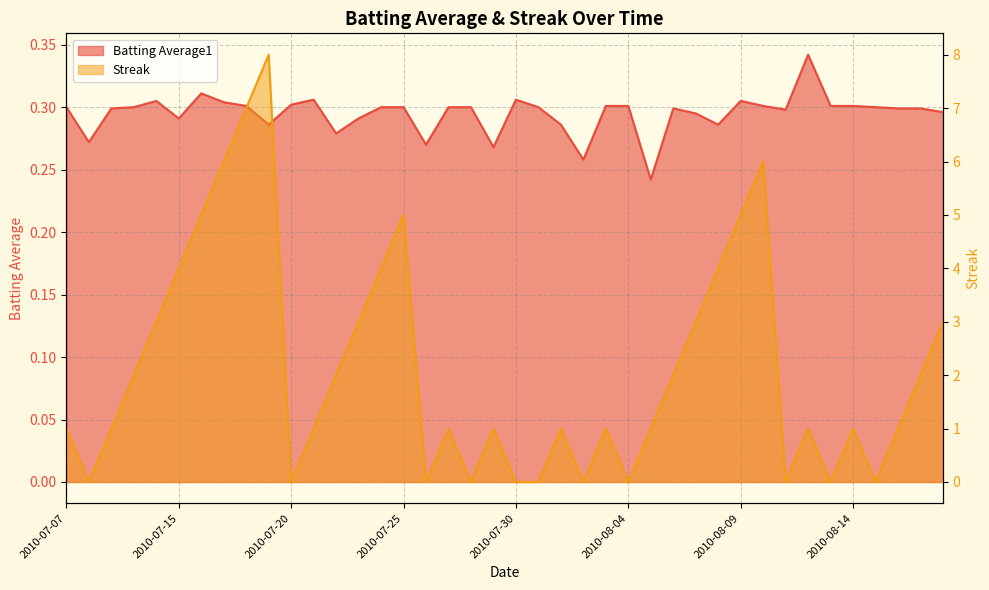

True or false: Streak has a value of 1.6 at 2010-07-16.

False